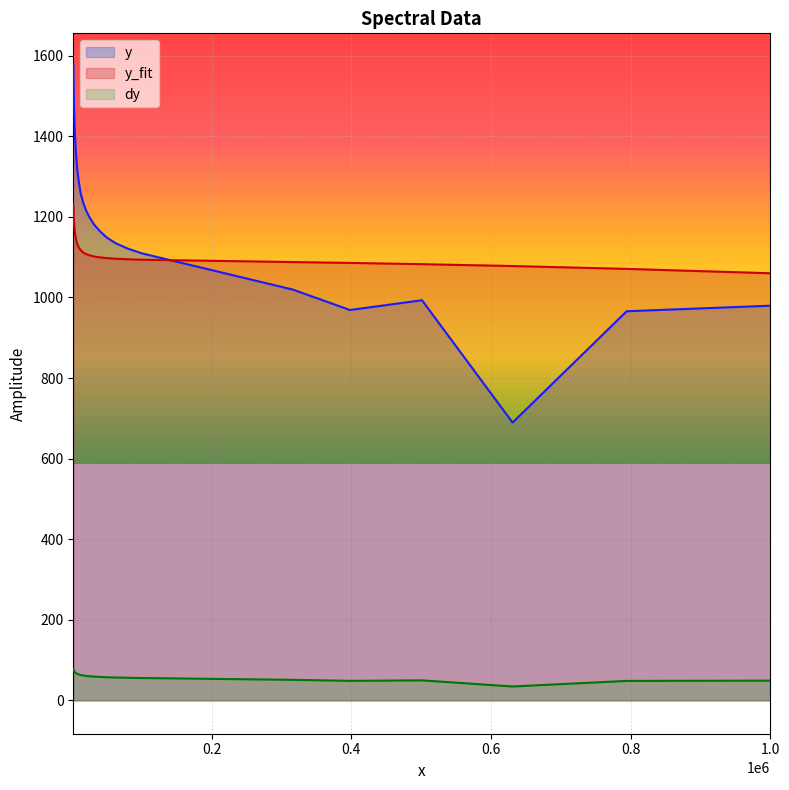

In y, how many points are lower than both neighbors (excluding endpoints)?

2